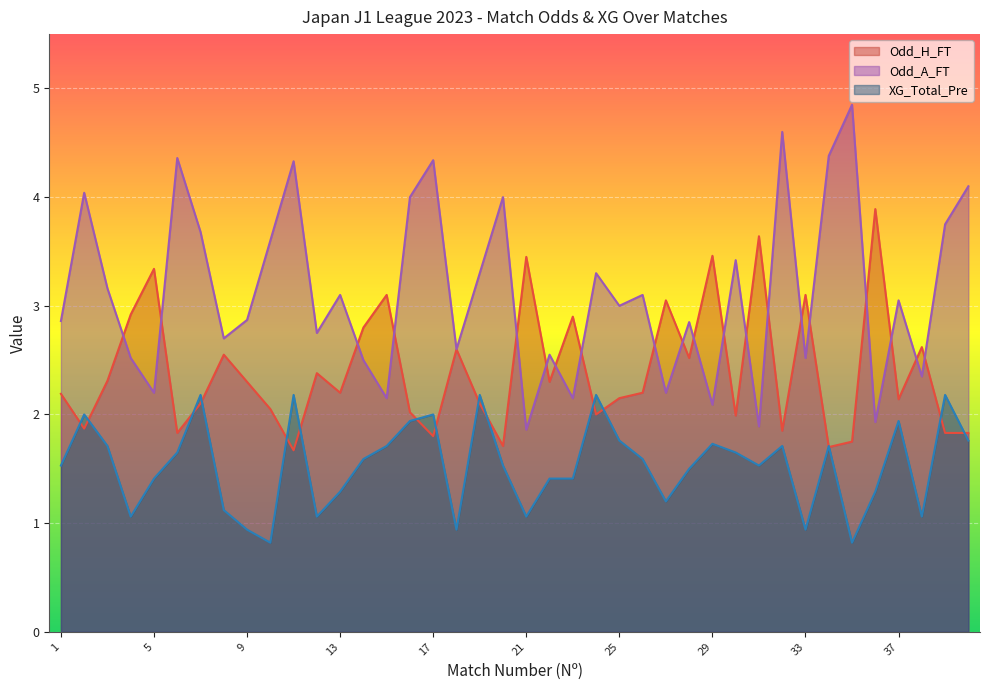

True or false: Odd_H_FT has a value of 1.7 at 34.

True